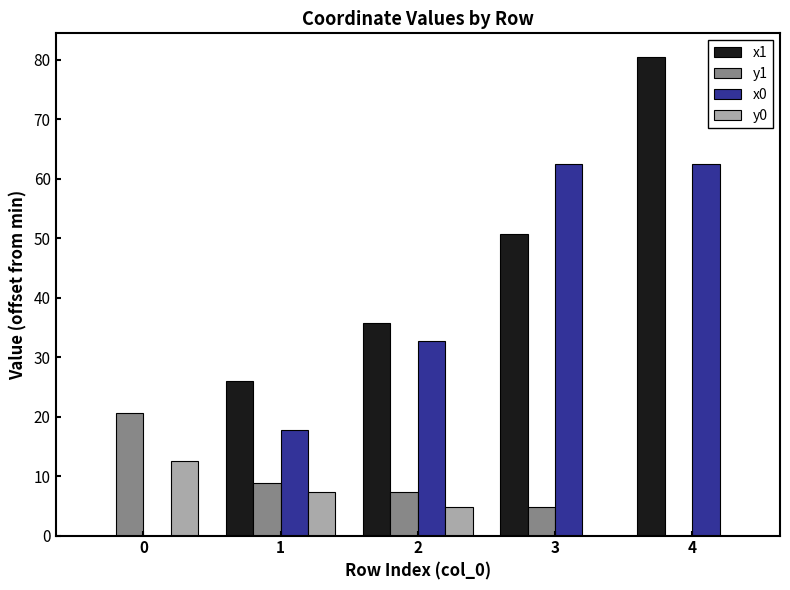

Which series has the largest total across all categories?

x1